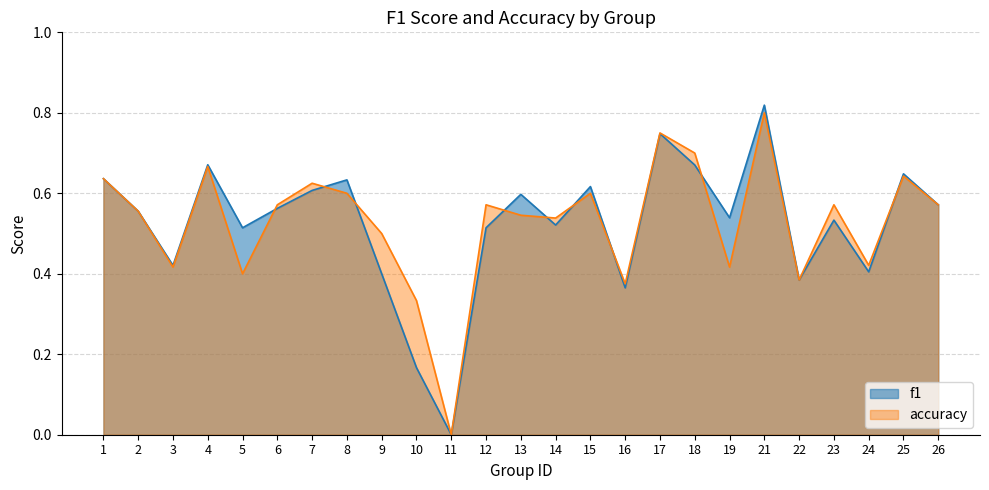

Rank the series at 11 from lowest to highest value.

f1, accuracy